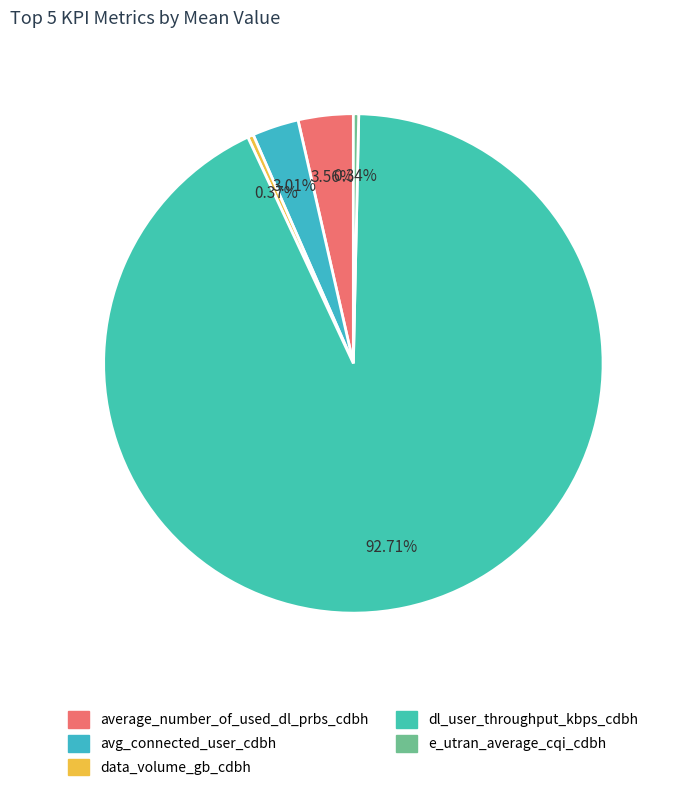

Which category accounts for the majority?

dl_user_throughput_kbps_cdbh